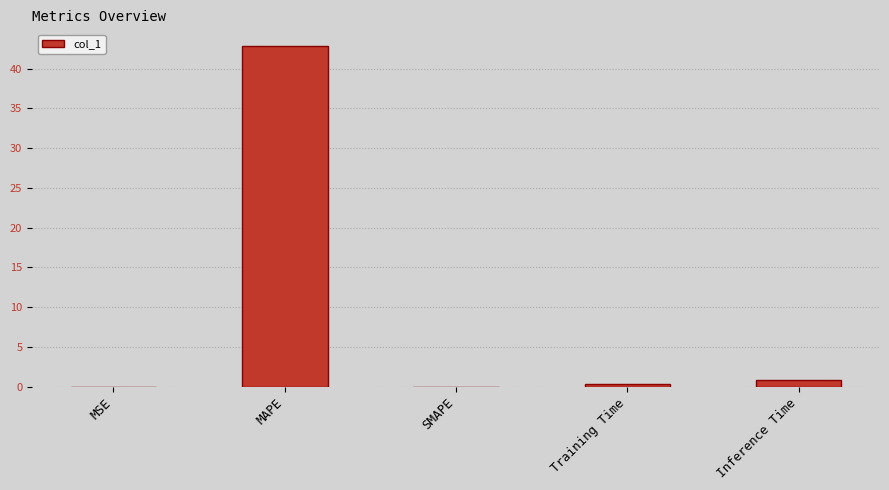

What is the change in value from MAPE to SMAPE?

-42.8